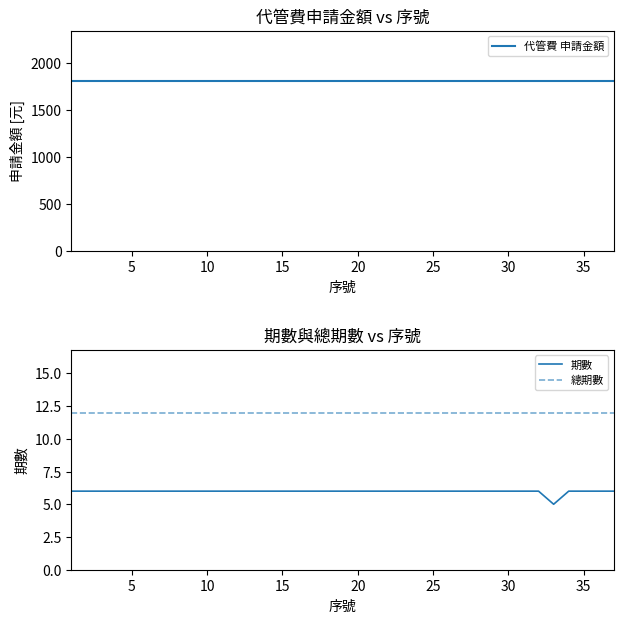

What value does the 期數 series have at 20?

6